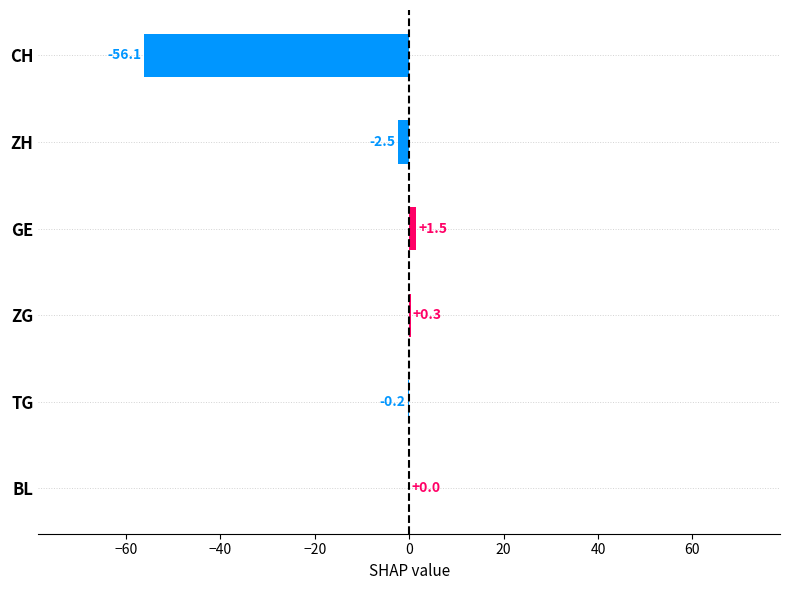

What is the change in value from GE to BL?

-1.5